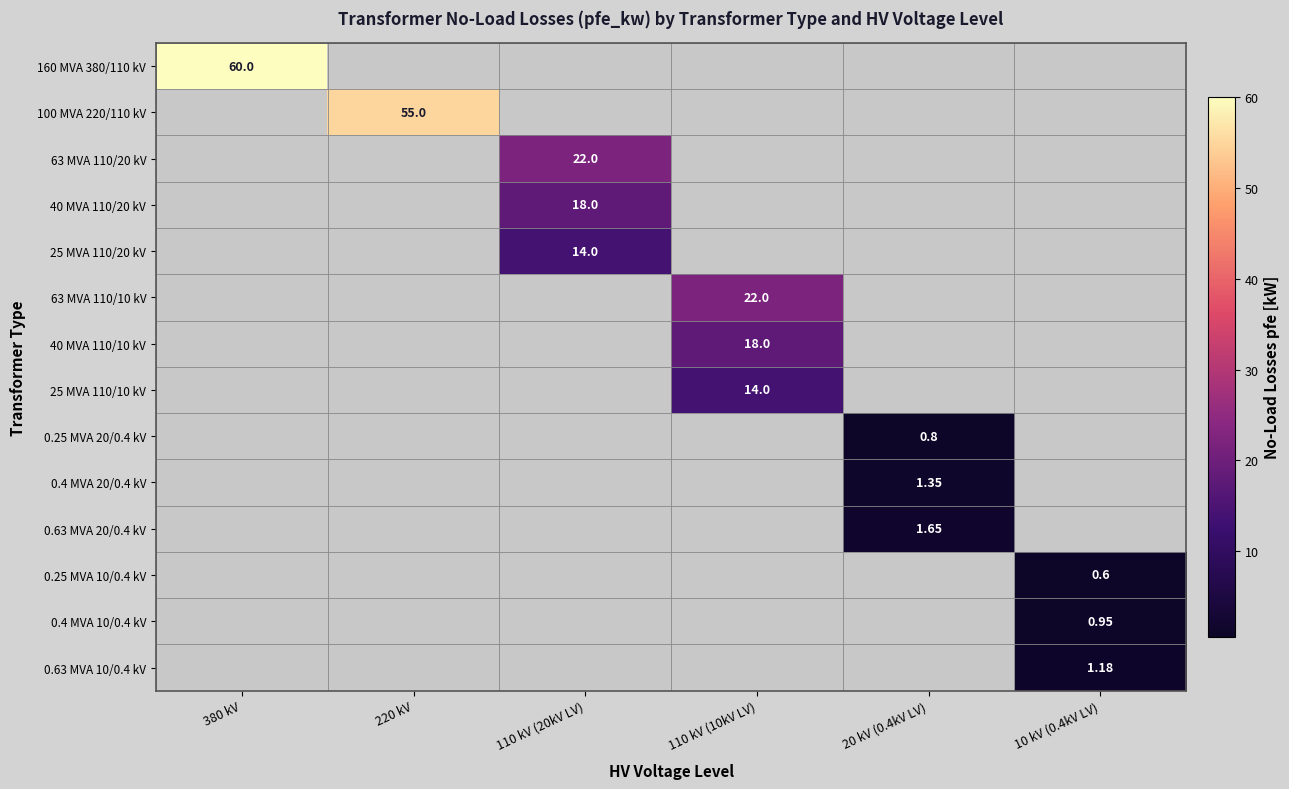

Which has a higher value, 380 kV or 110 kV (20kV LV)?

380 kV